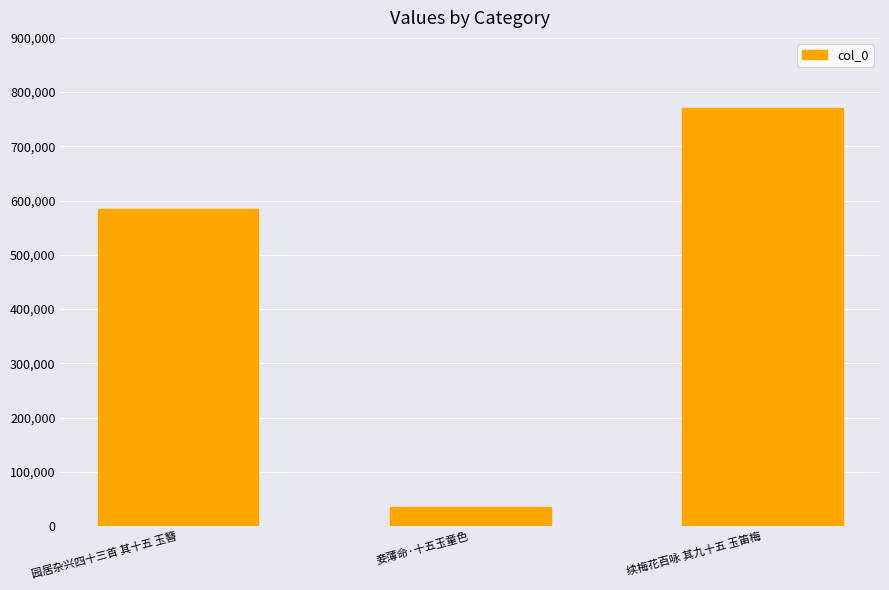

Count the values in the range 35800 to 771506.

3